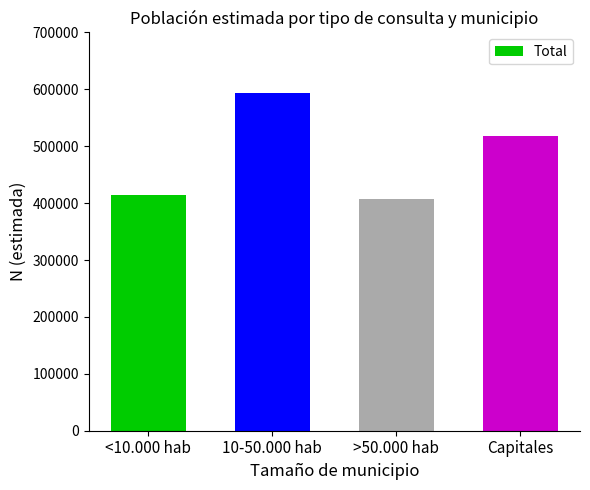

What is the ratio of the value at <10.000 hab to the value at Capitales?

0.8